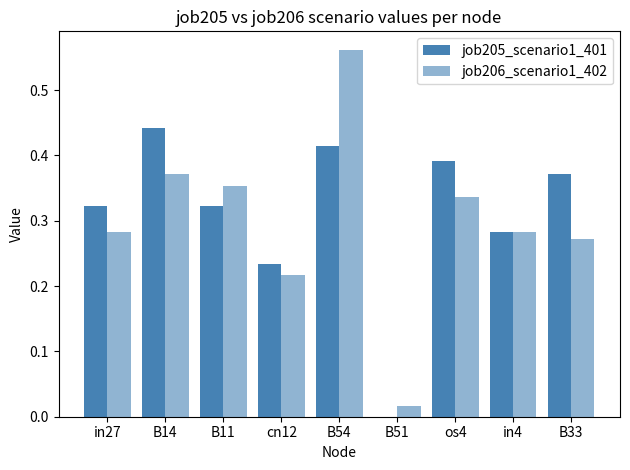

Which series has the largest total across all categories?

job205_scenario1_401